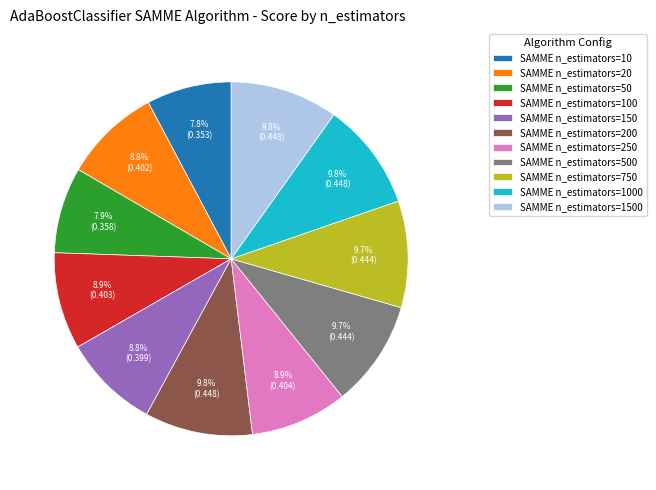

Combined, do SAMME n_estimators=50 and SAMME n_estimators=10 account for over 50%?

No